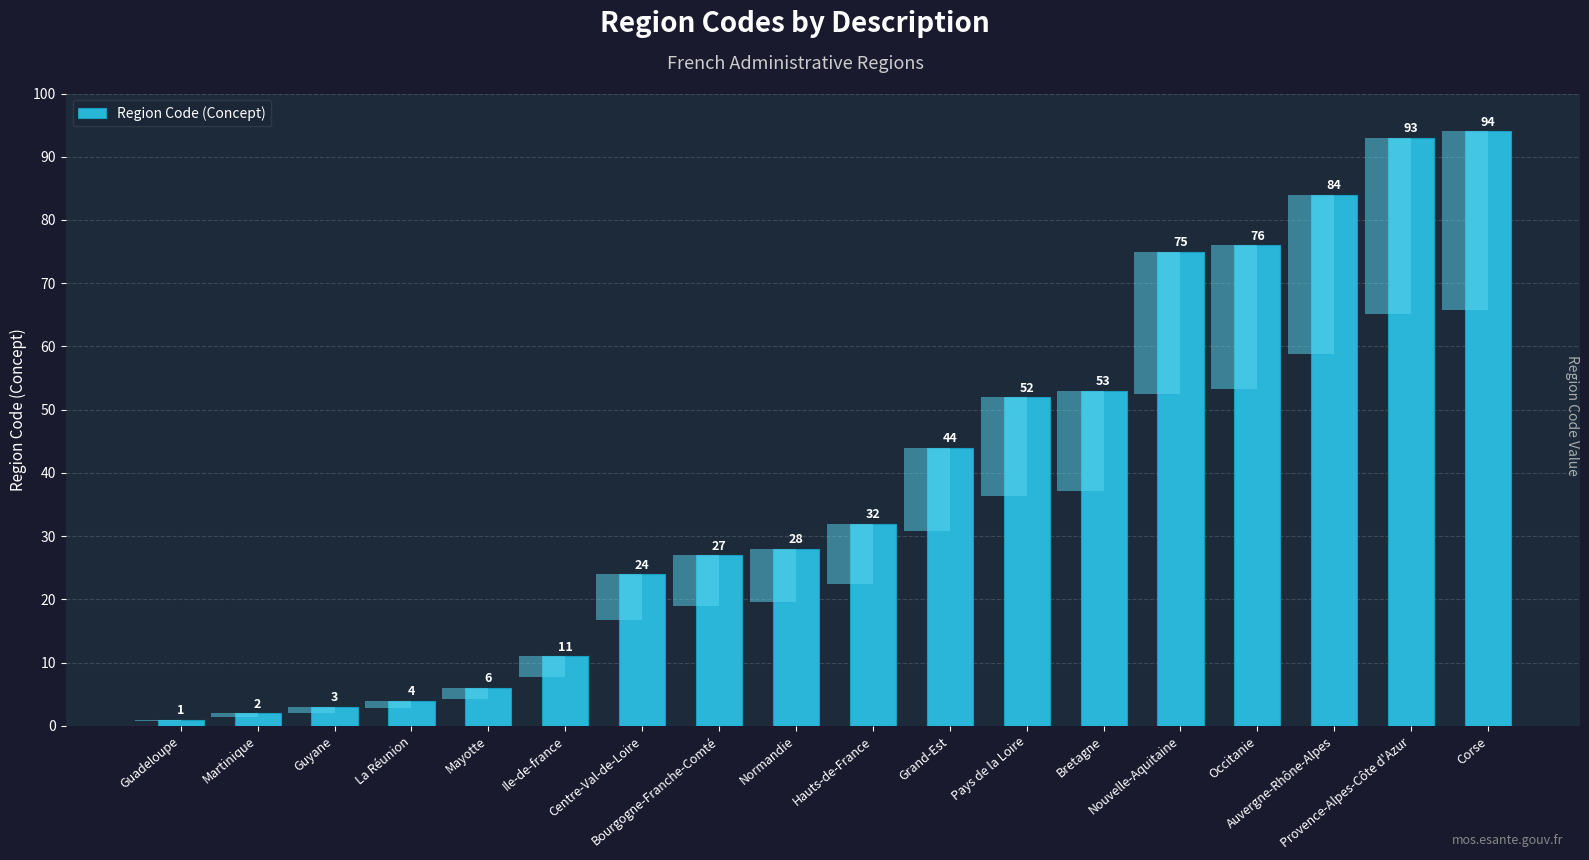

Rank the categories by value from lowest to highest.

Guadeloupe, Martinique, Guyane, La Réunion, Mayotte, Ile-de-france, Centre-Val-de-Loire, Bourgogne-Franche-Comté, Normandie, Hauts-de-France, Grand-Est, Pays de la Loire, Bretagne, Nouvelle-Aquitaine, Occitanie, Auvergne-Rhône-Alpes, Provence-Alpes-Côte d'Azur, Corse